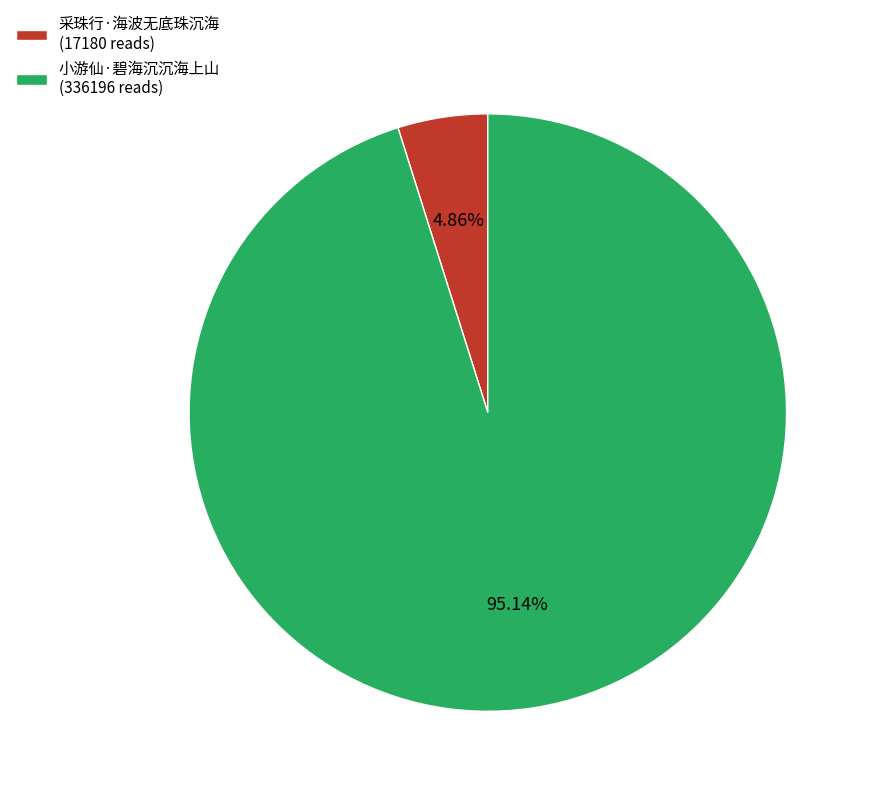

What portion of the pie excludes 采珠行·海波无底珠沉海?

95.1%